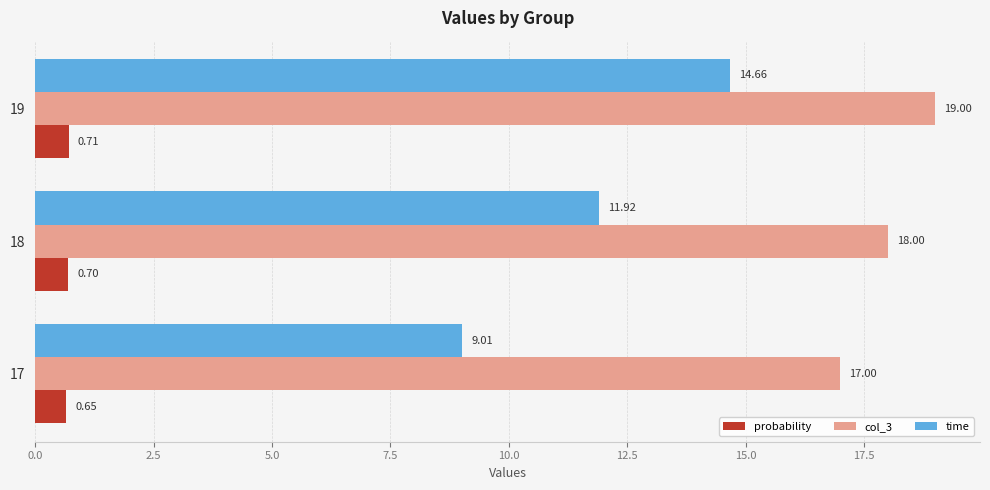

What is the sum of all col_3 values?

54.0